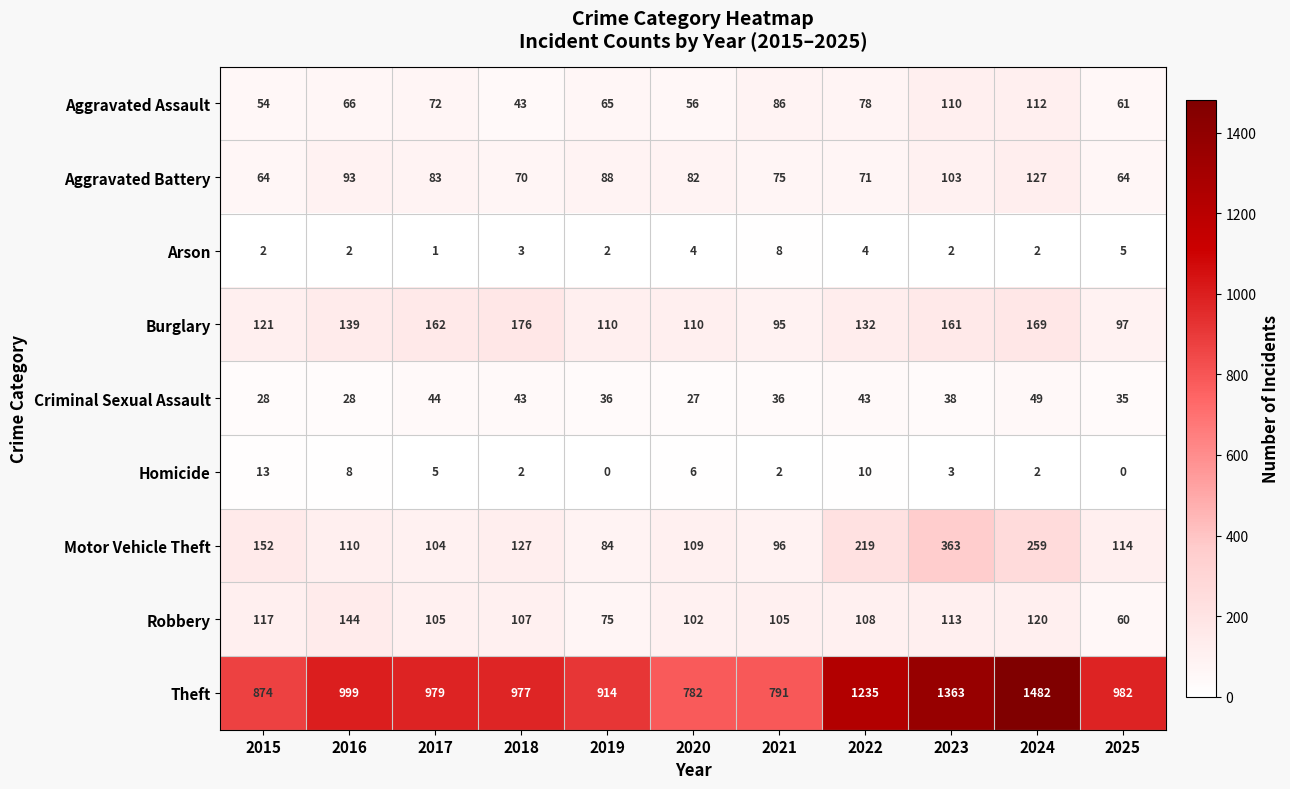

Count the number of data series in this chart.

9